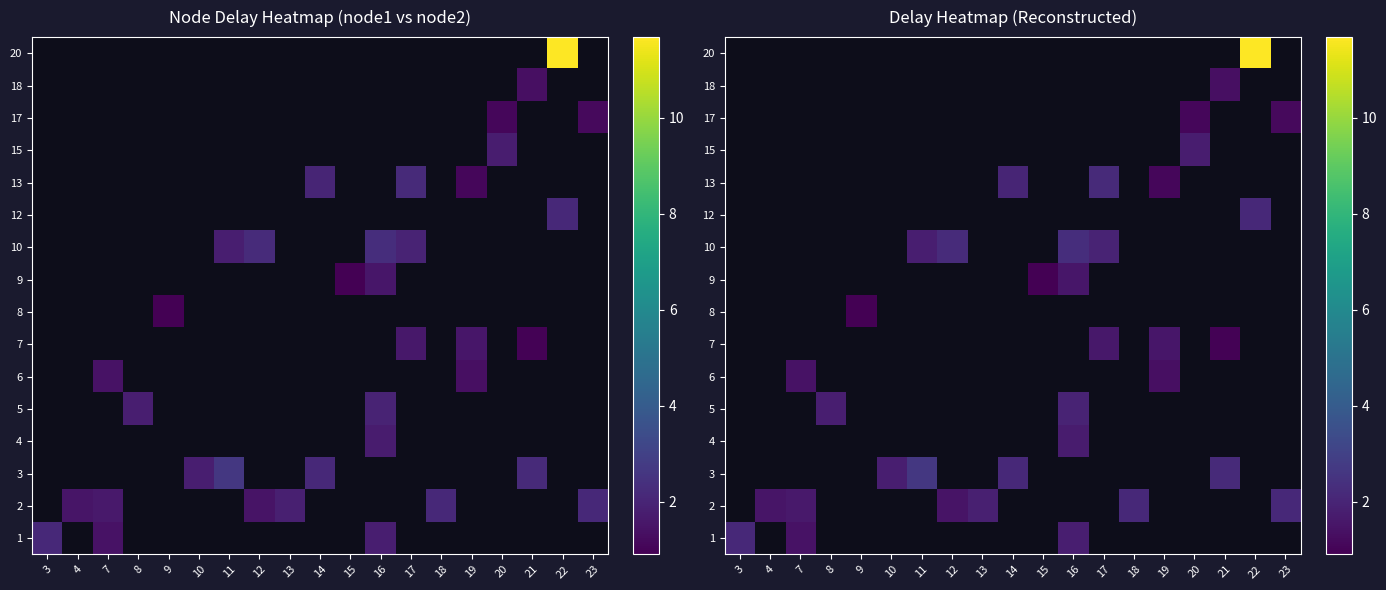

How many distinct data groups are displayed?

16